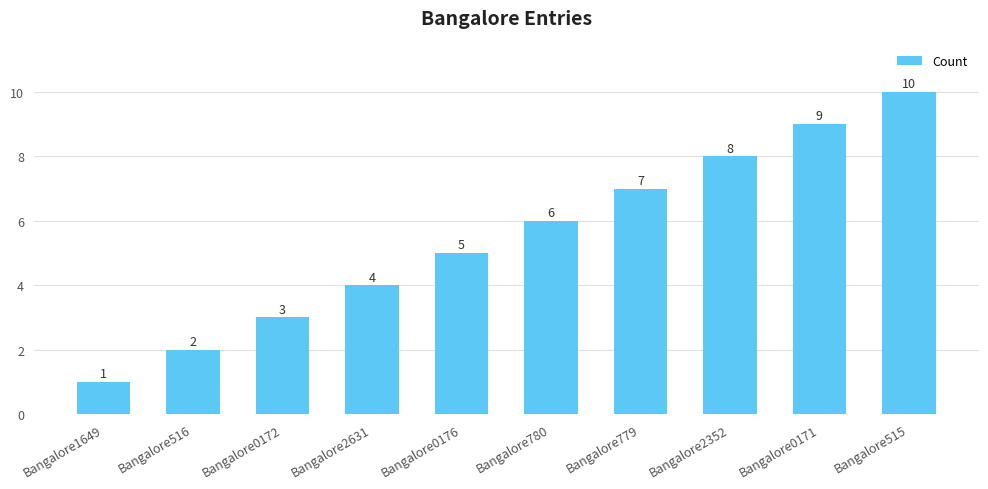

How many values are below 6?

5